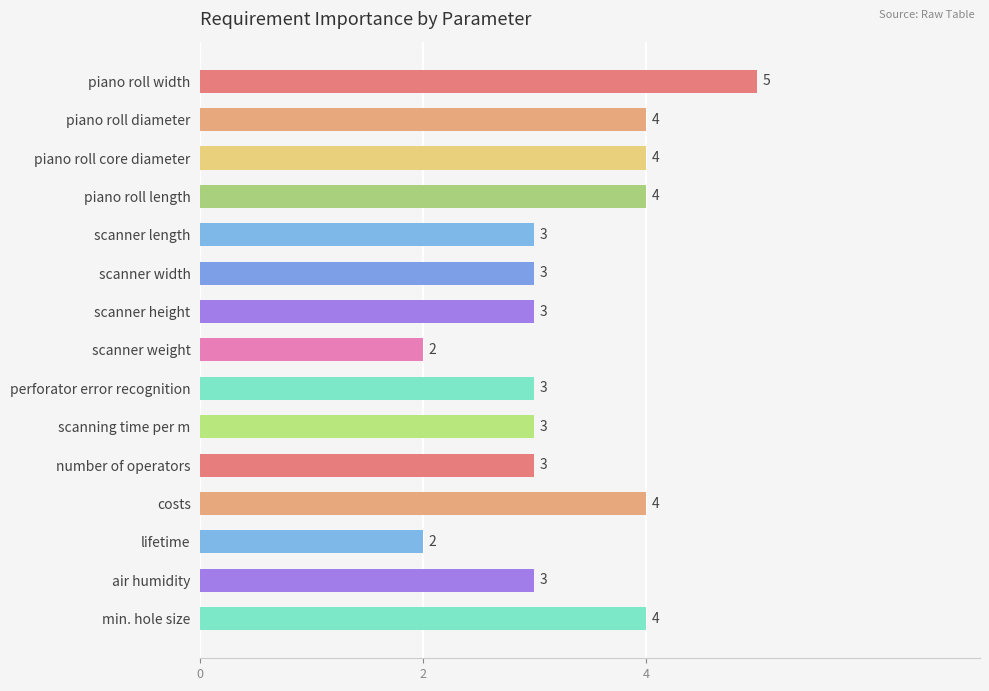

What is the sum of all values?

50